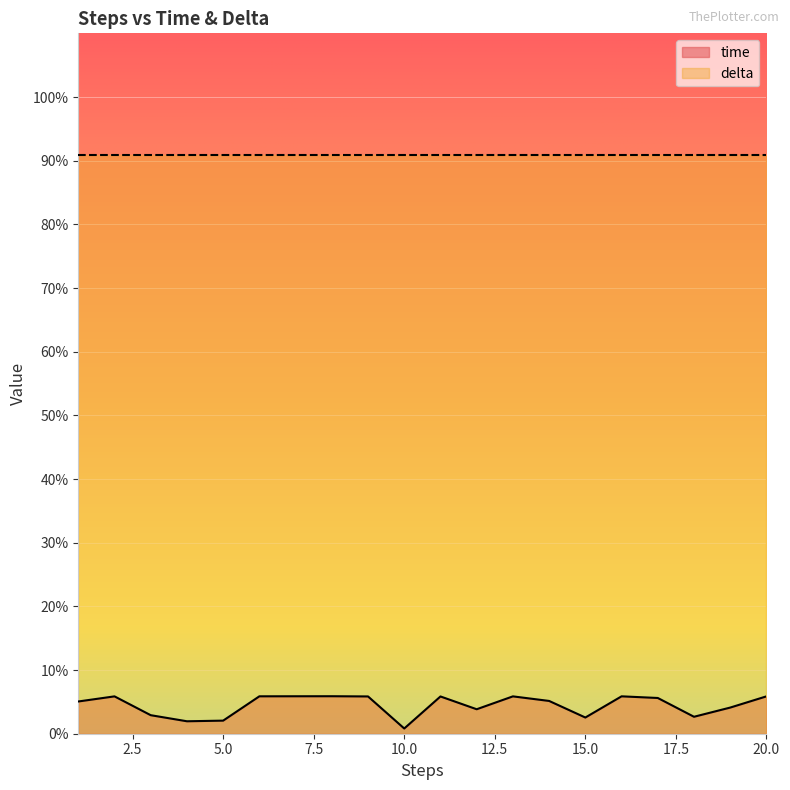

Which label corresponds to the largest value in the chart?

8